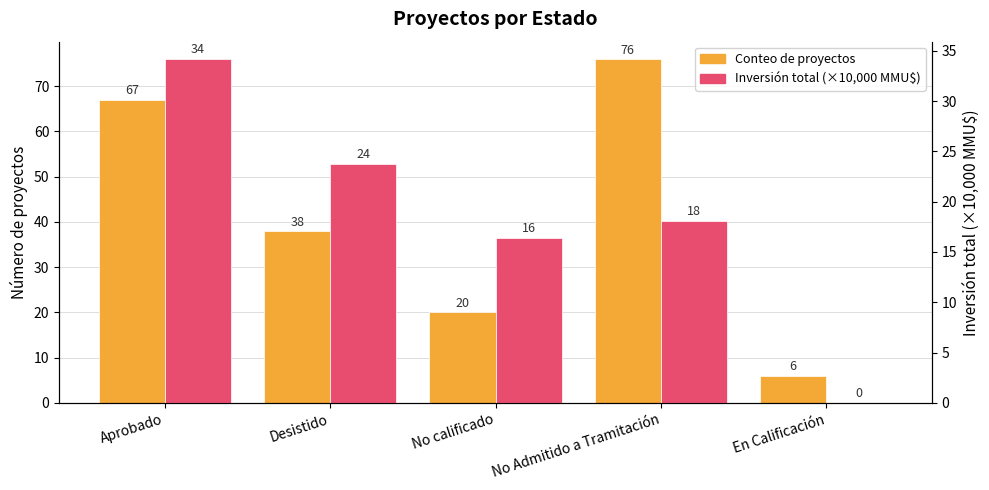

What is the difference between the highest and lowest values at Aprobado?

32.8